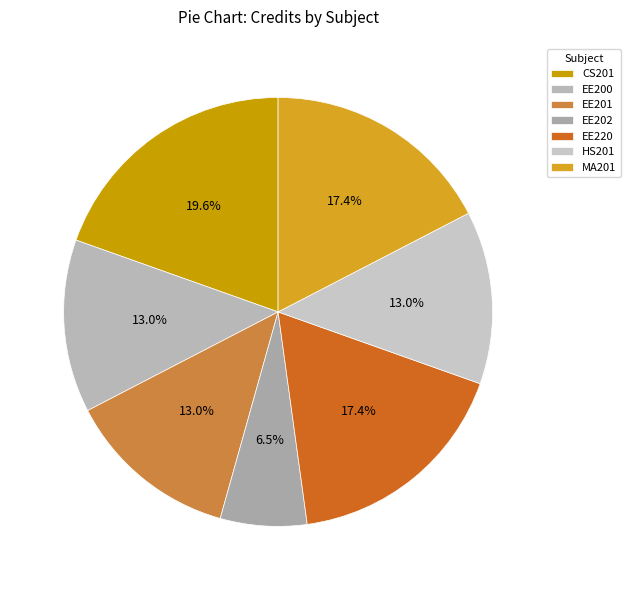

To the nearest percent, what is the average slice percentage?

14%